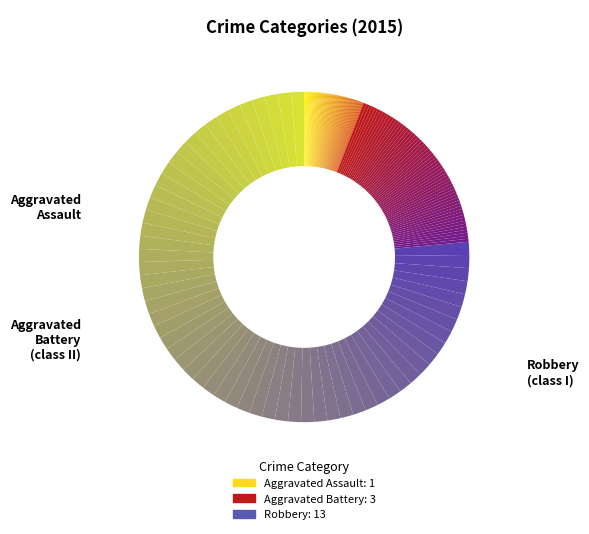

Is there a majority slice in this chart?

Yes